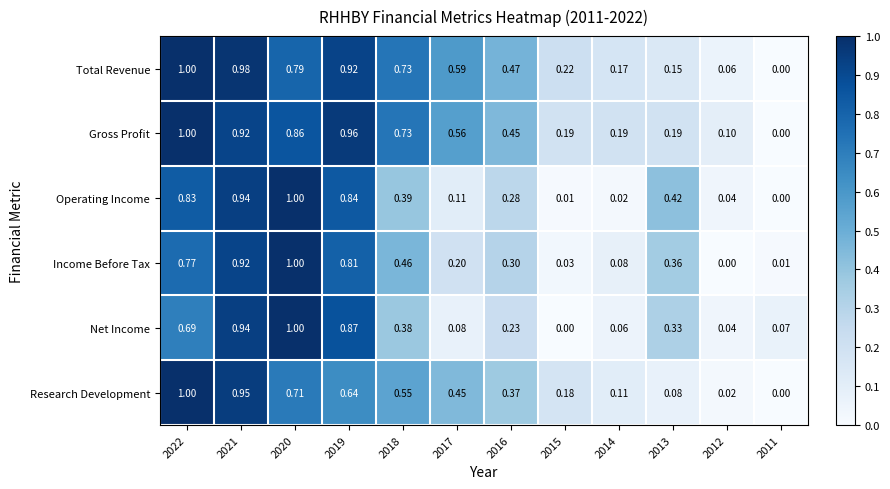

How many data points in Research Development are above 0?

11